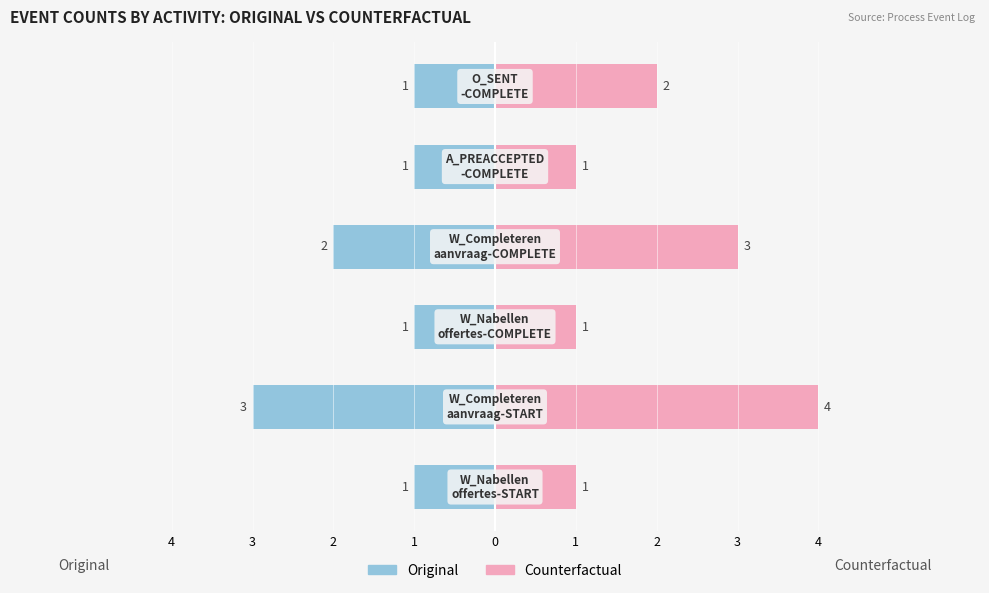

Does the chart contain stacked bars?

No